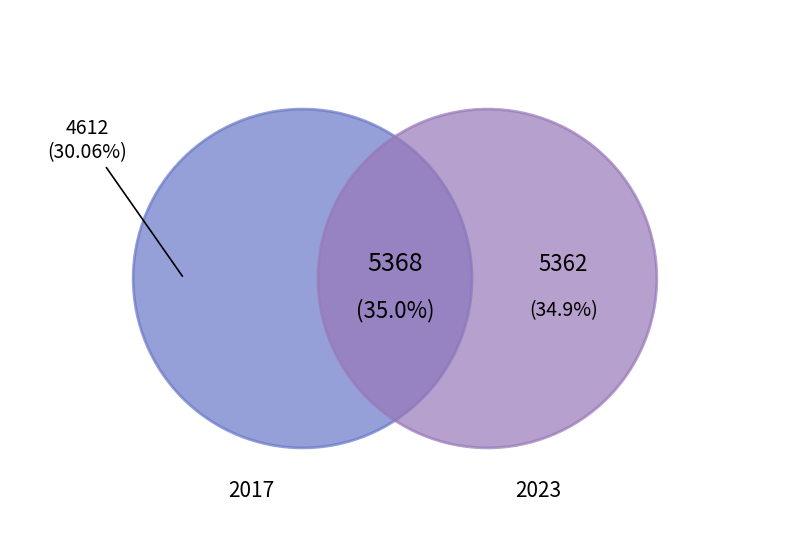

Does TIR represent more than half of the total?

No